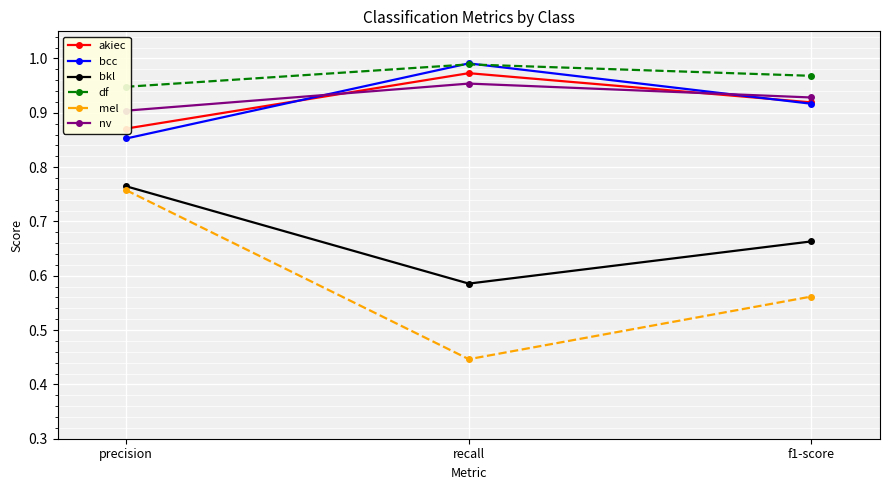

Which category has the highest value in the bkl series?

precision